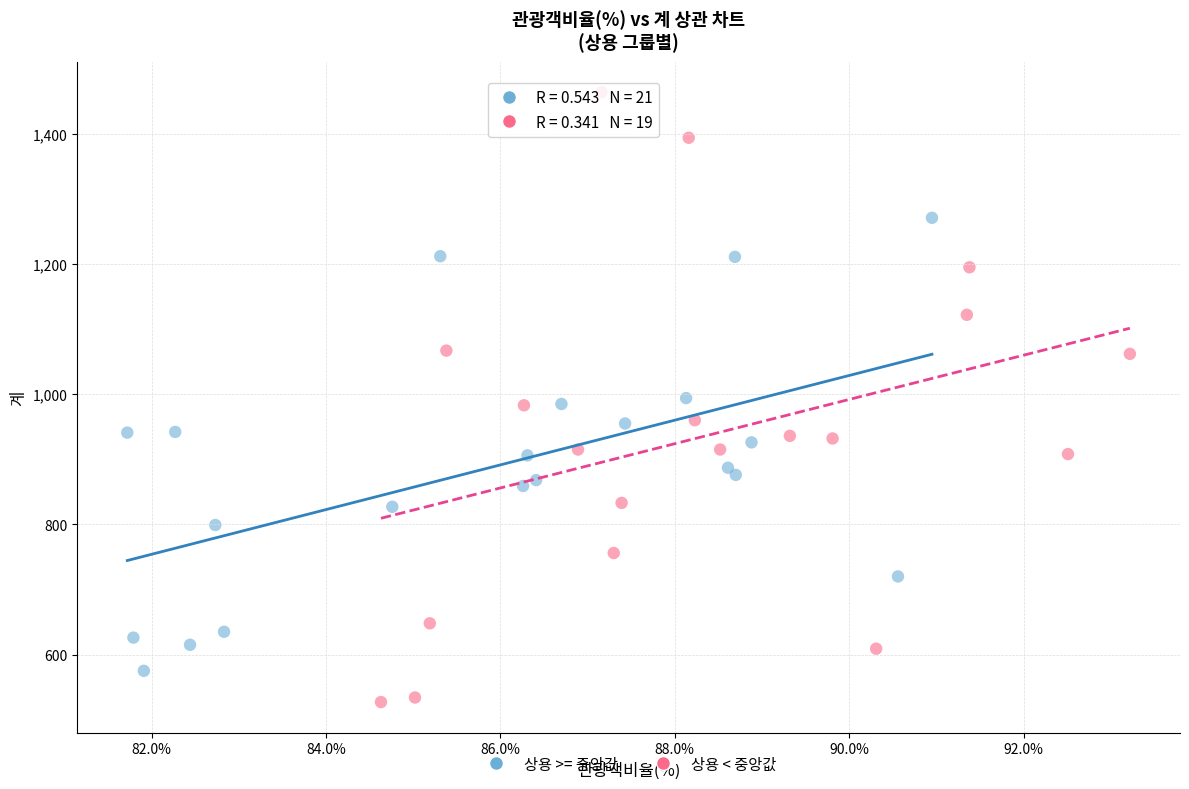

Which series reaches the maximum Y coordinate?

상용 < 중앙값